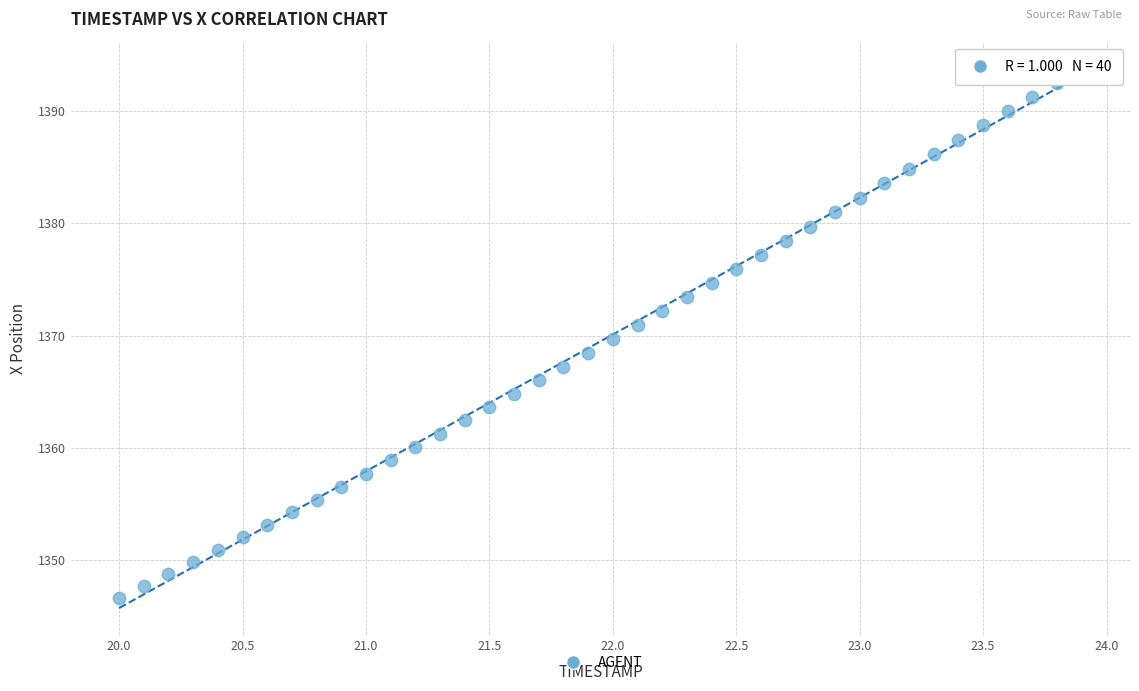

What is the range of Y values (max minus min)?

47.2